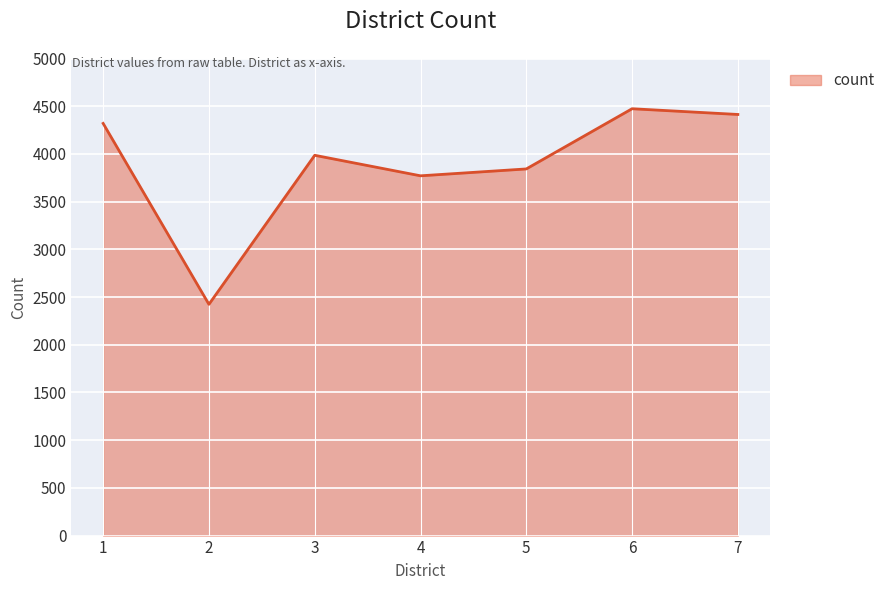

Between 4 and 7, which is larger?

7